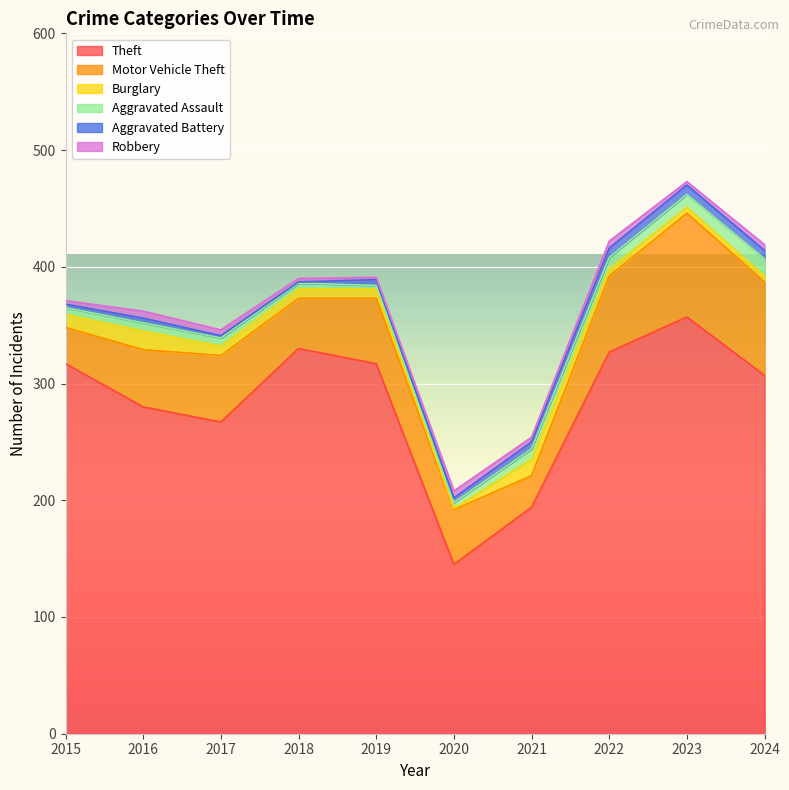

Where do Burglary and Robbery first cross each other?

2019 and 2020